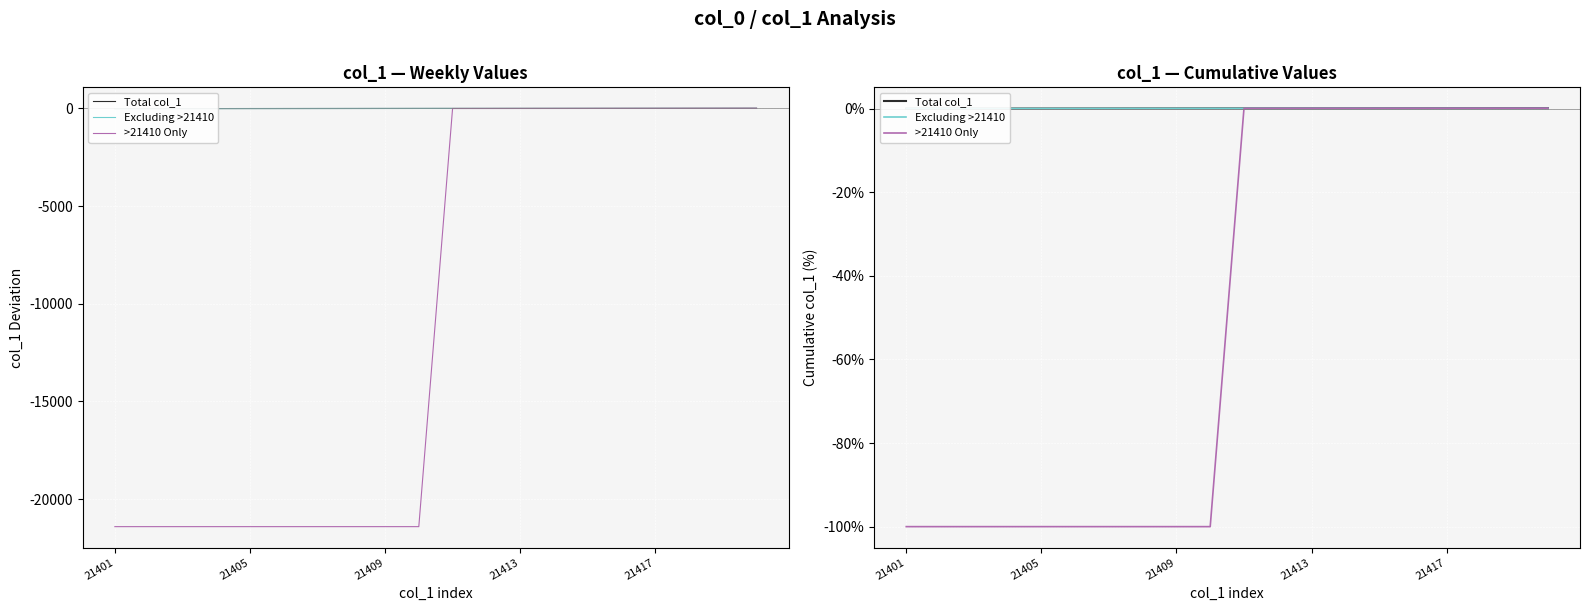

At which label does Excluding >21410 reach its minimum?

21401